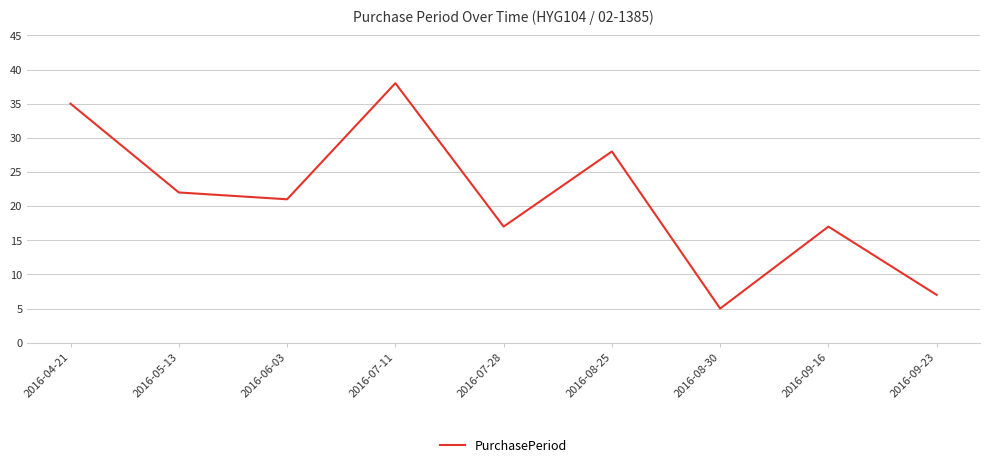

Between 2016-08-25 and 2016-09-16, which is larger?

2016-08-25